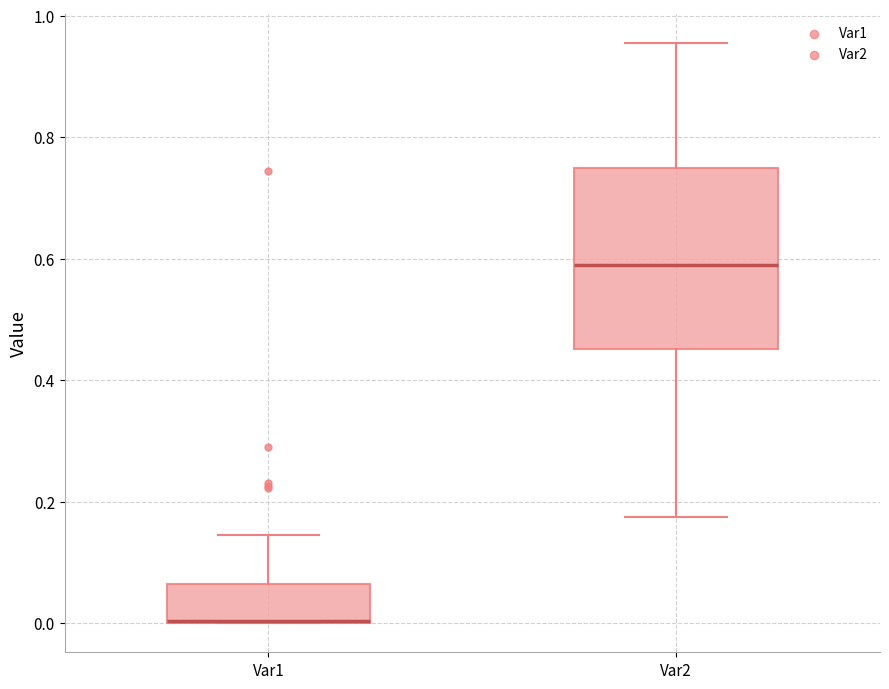

Reading left to right, transcribe this box plot: for each box, give where its median line is, the range the box spans, and where its two whiskers end, as read against the y-axis. The values are not printed on the chart, so give them approximately, as read against the axis.

Var1: median 0.00 (drawn on the box's lower edge), box 0.00 to 0.06, whiskers 0.00 to 0.14
Var2: median 0.60, box 0.46 to 0.74, whiskers 0.18 to 0.96